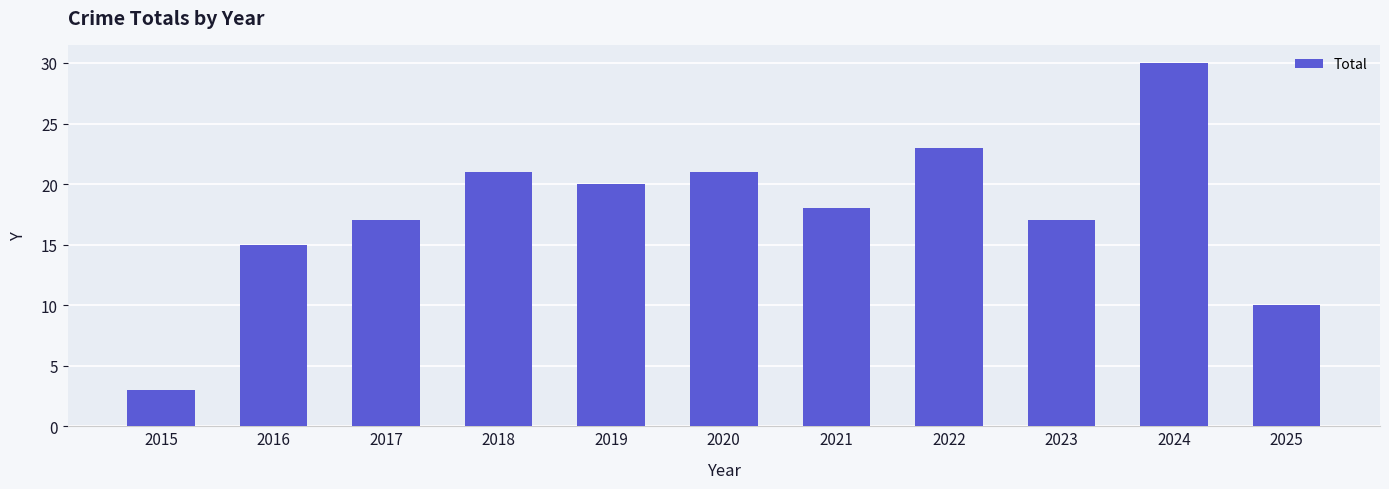

How many series are shown in this chart?

1